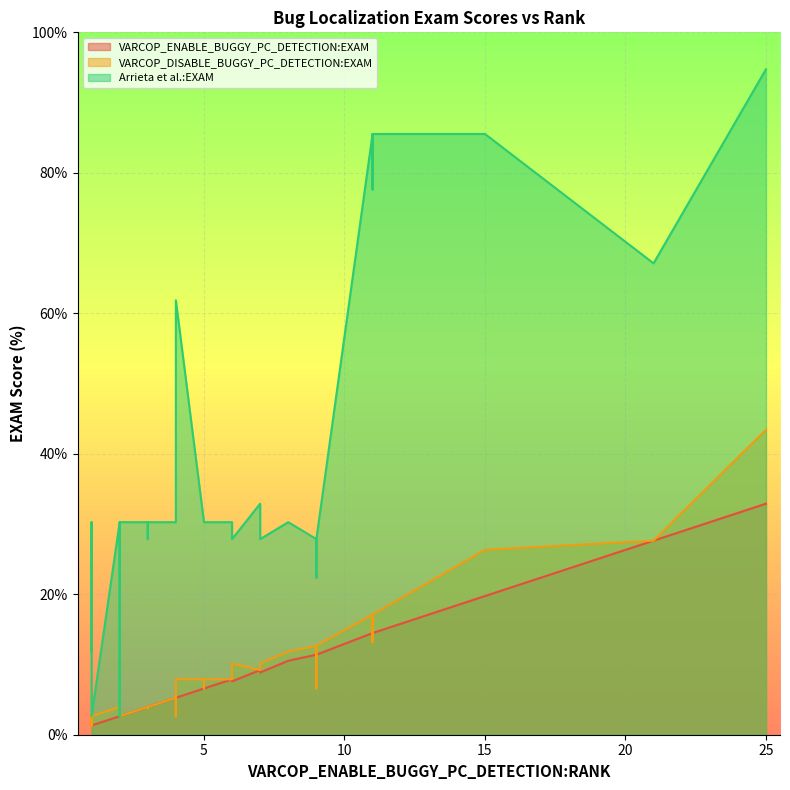

True or false: VARCOP_DISABLE_BUGGY_PC_DETECTION:EXAM and Arrieta et al.:EXAM cross at least once.

False